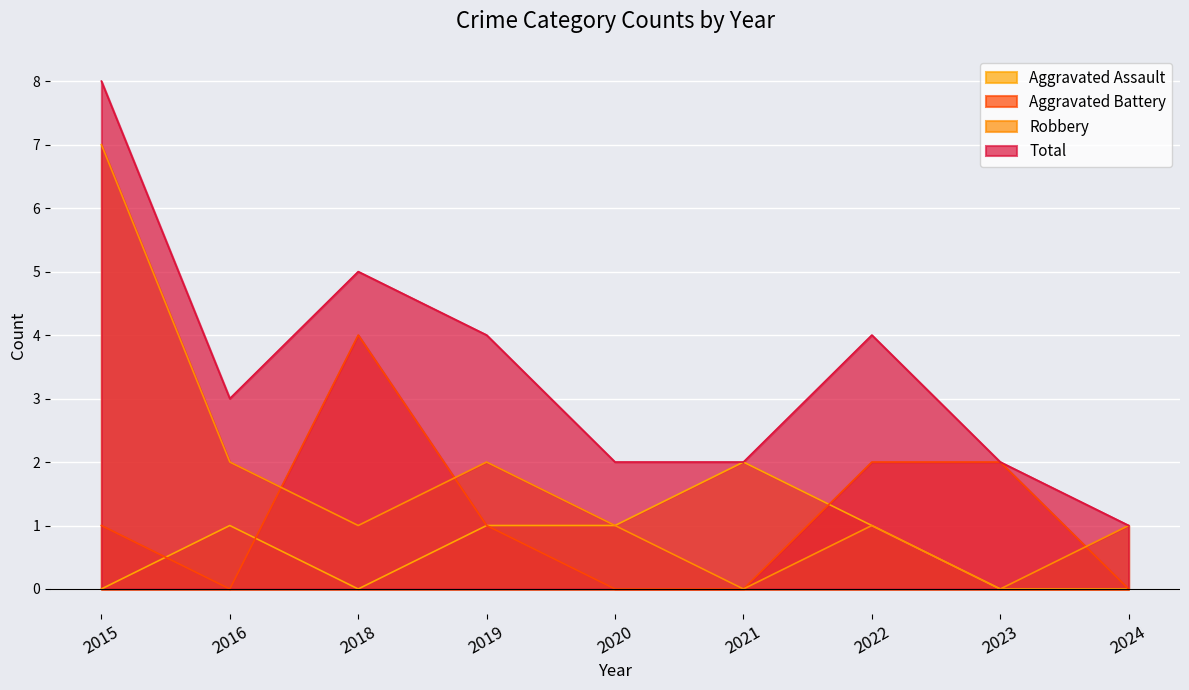

What are all the series names shown in the legend?

Aggravated Assault, Aggravated Battery, Robbery, Total